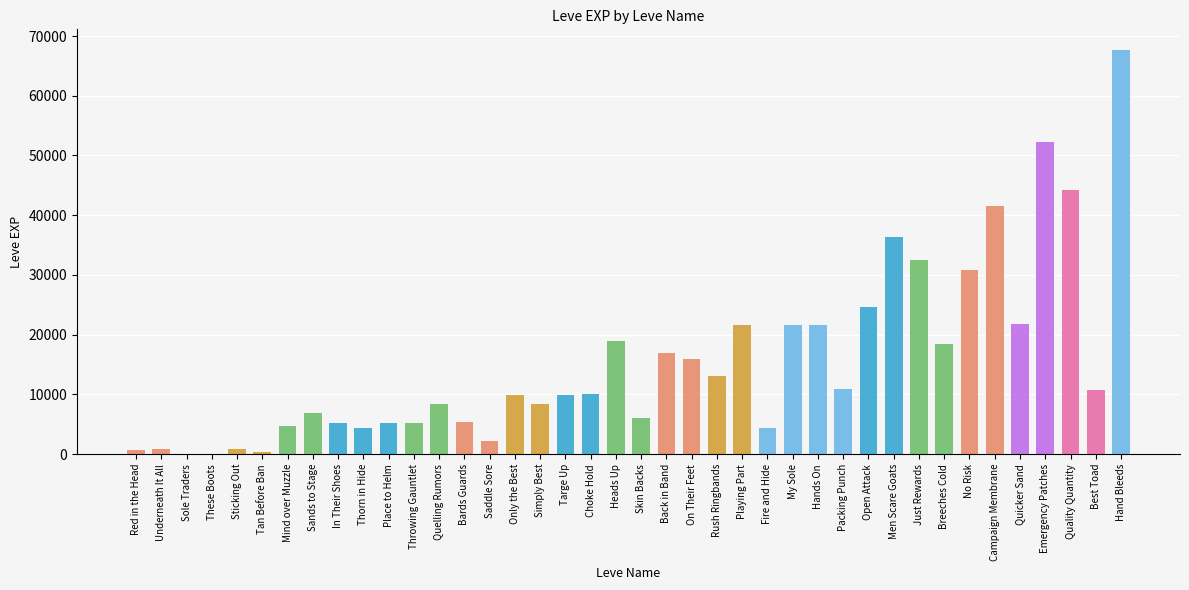

Count the number of data series in this chart.

1